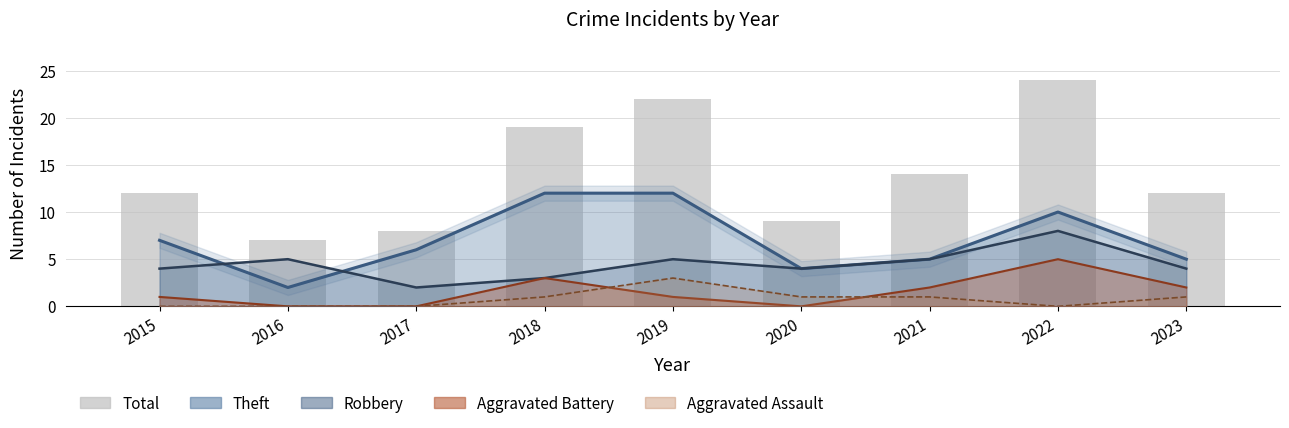

What value does the data have at 2021?

14